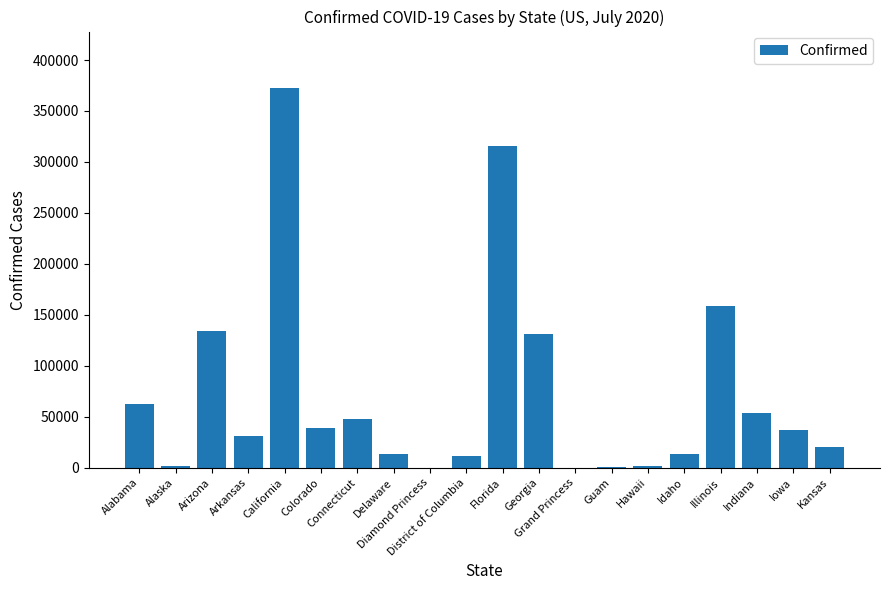

Where is the data nearest to the value 186073?

Illinois